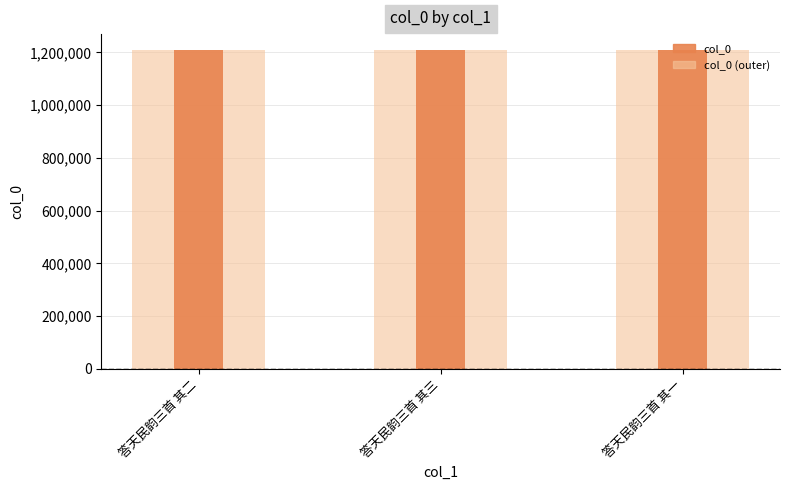

At how many categories does at least one series exceed 1209254?

1